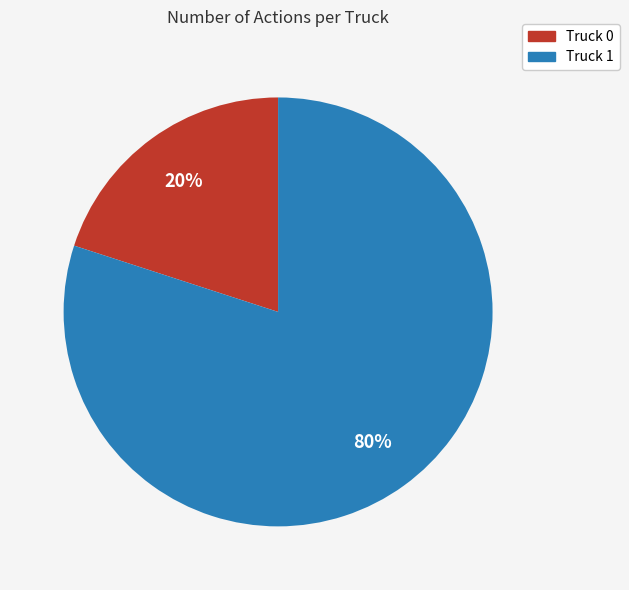

Which slice is the smallest?

Truck 0